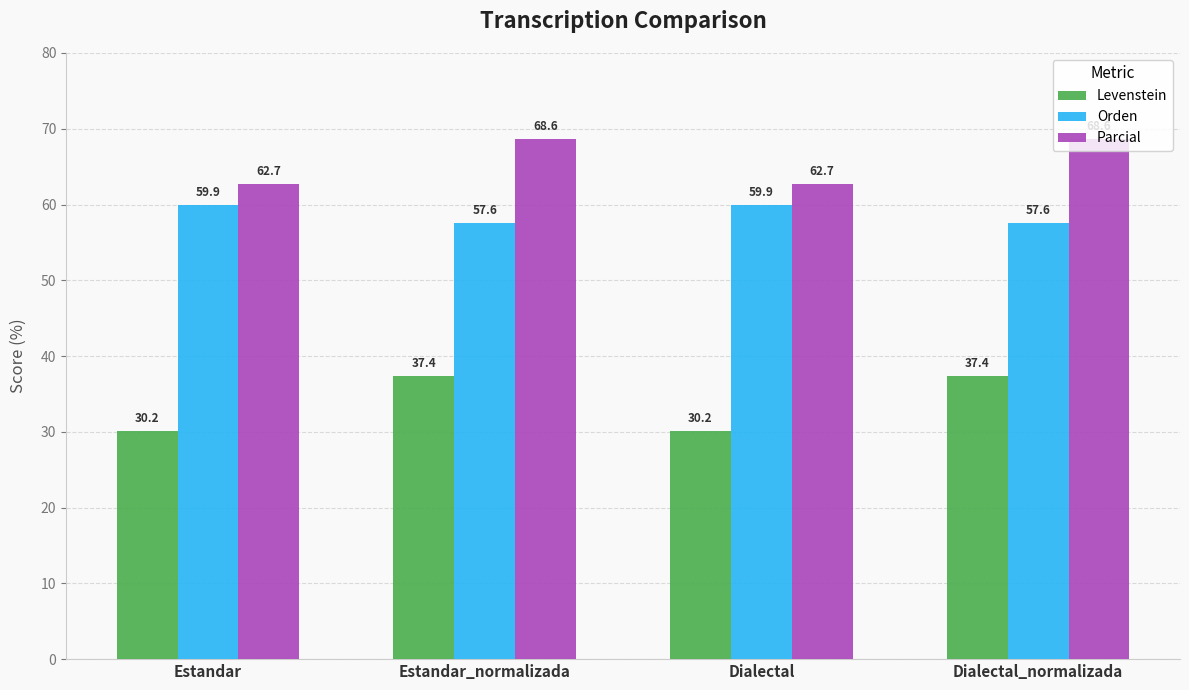

Rank the series by their average value, from lowest to highest.

Levenstein, Orden, Parcial